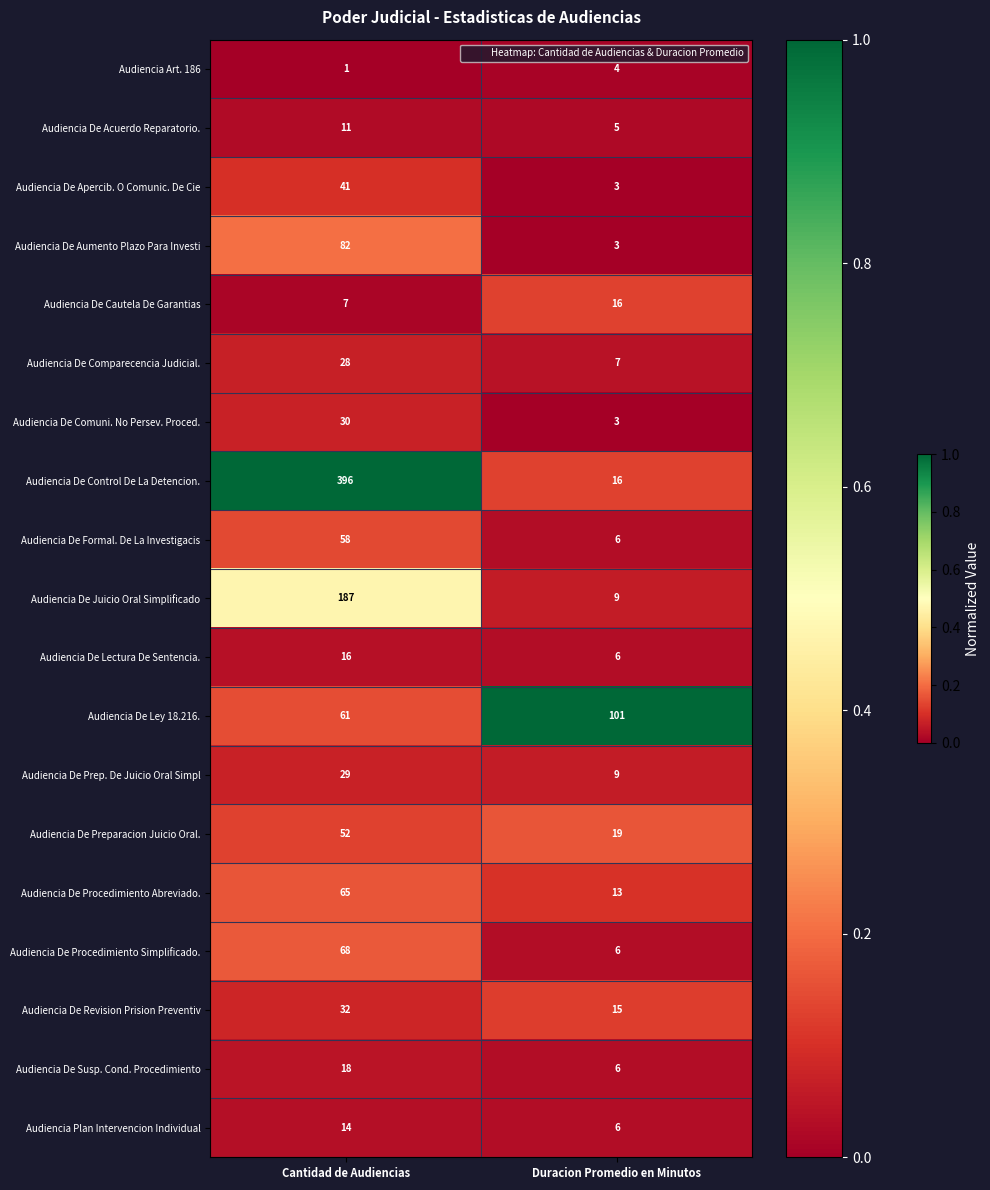

How many distinct data groups are displayed?

19